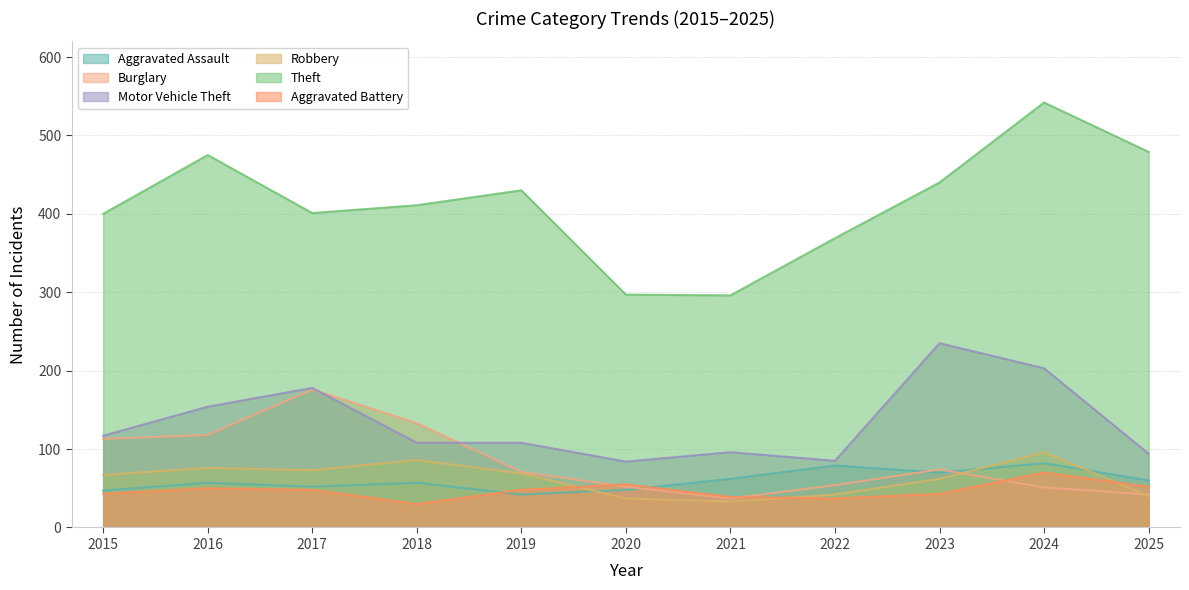

Reading left to right, transcribe all the data shown in this chart.

Aggravated Assault: 2015=47	2016=57	2017=52	2018=57	2019=42	2020=48	2021=62	2022=79	2023=70	2024=82	2025=60
Burglary: 2015=113	2016=118	2017=176	2018=133	2019=71	2020=52	2021=37	2022=54	2023=74	2024=51	2025=42
Motor Vehicle Theft: 2015=117	2016=154	2017=178	2018=108	2019=108	2020=84	2021=96	2022=85	2023=235	2024=203	2025=94
Robbery: 2015=67	2016=76	2017=73	2018=86	2019=69	2020=37	2021=33	2022=42	2023=62	2024=96	2025=40
Theft: 2015=400	2016=475	2017=401	2018=411	2019=430	2020=297	2021=296	2022=369	2023=440	2024=542	2025=479
Aggravated Battery: 2015=43	2016=50	2017=48	2018=30	2019=48	2020=55	2021=39	2022=37	2023=43	2024=70	2025=52